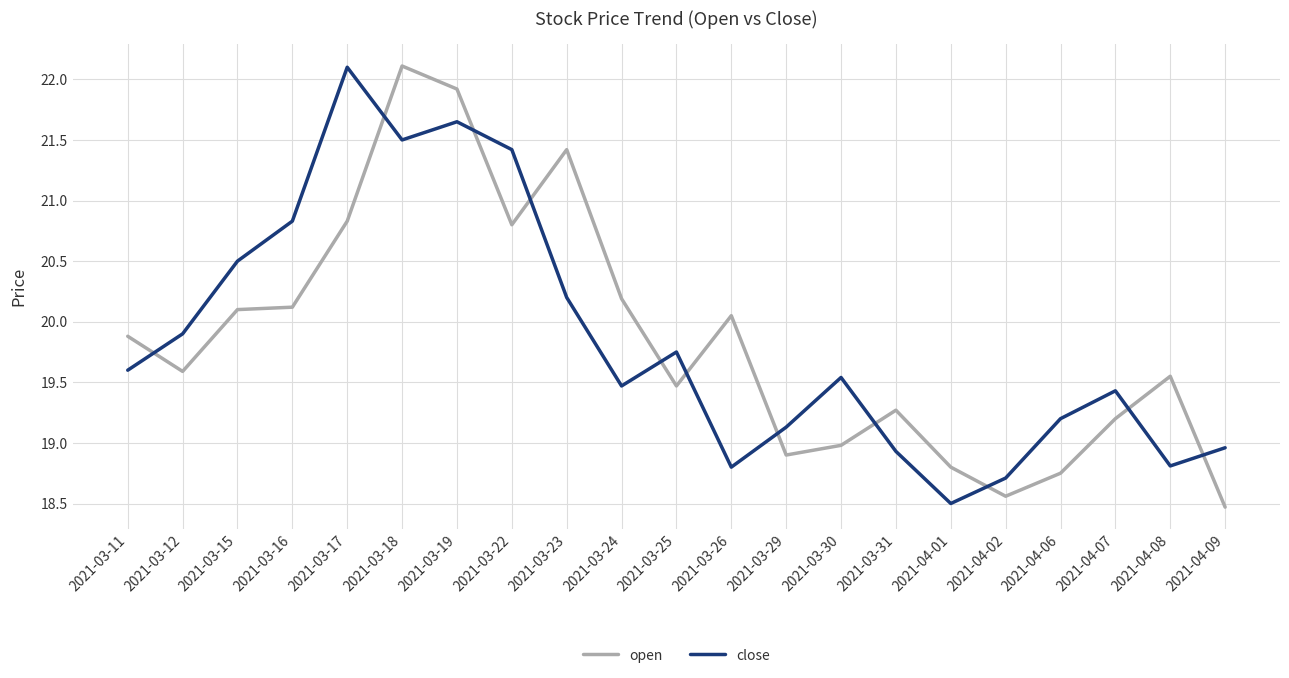

What is the sum of all close values?

416.9